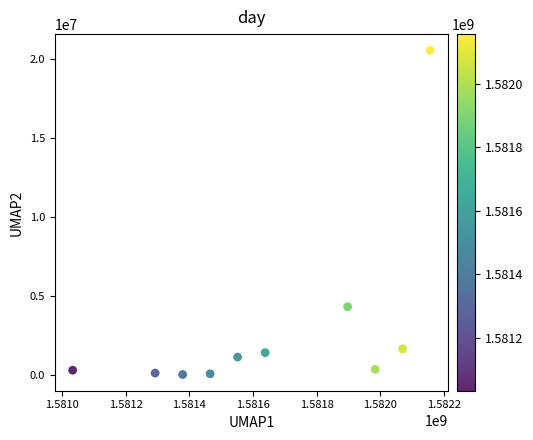

What is the range of Y values (max minus min)?

20580300